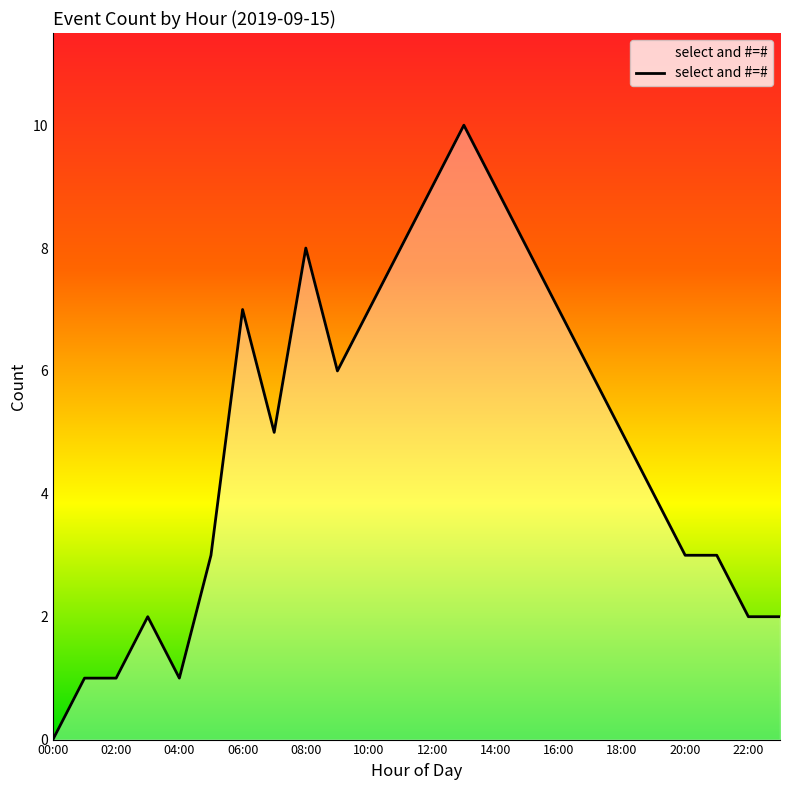

What is the greatest value displayed?

10